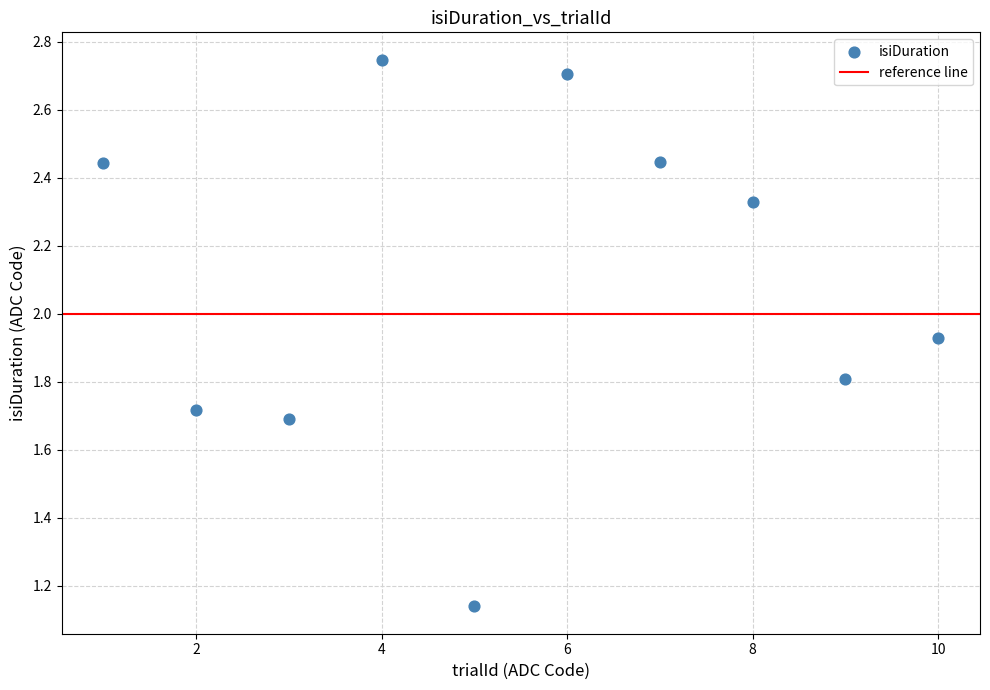

What is the average Y value?

2.1